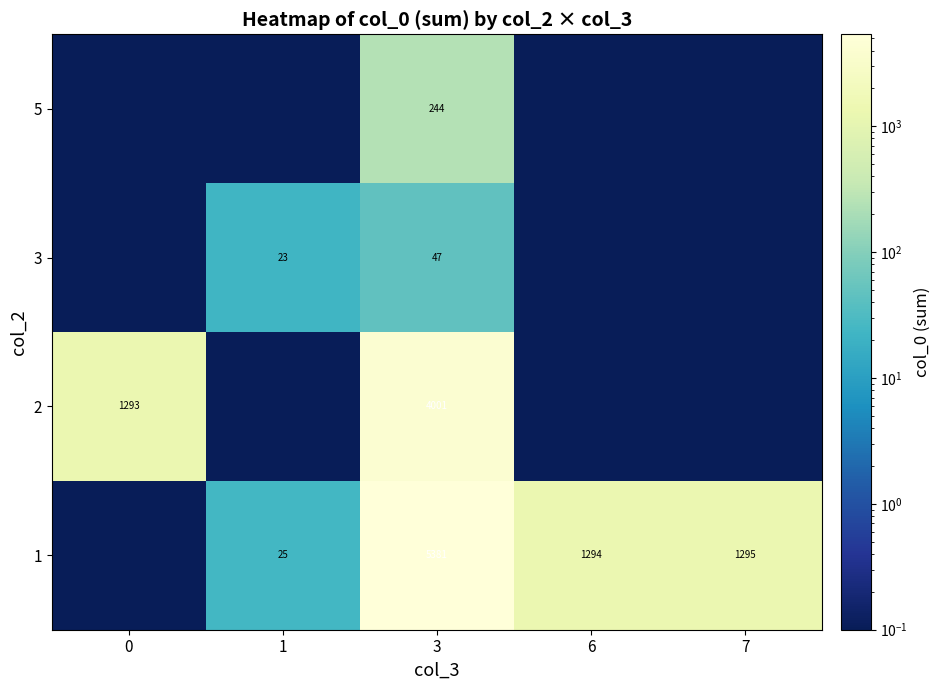

The 5 series shows 244.0 at 3. True or false?

True